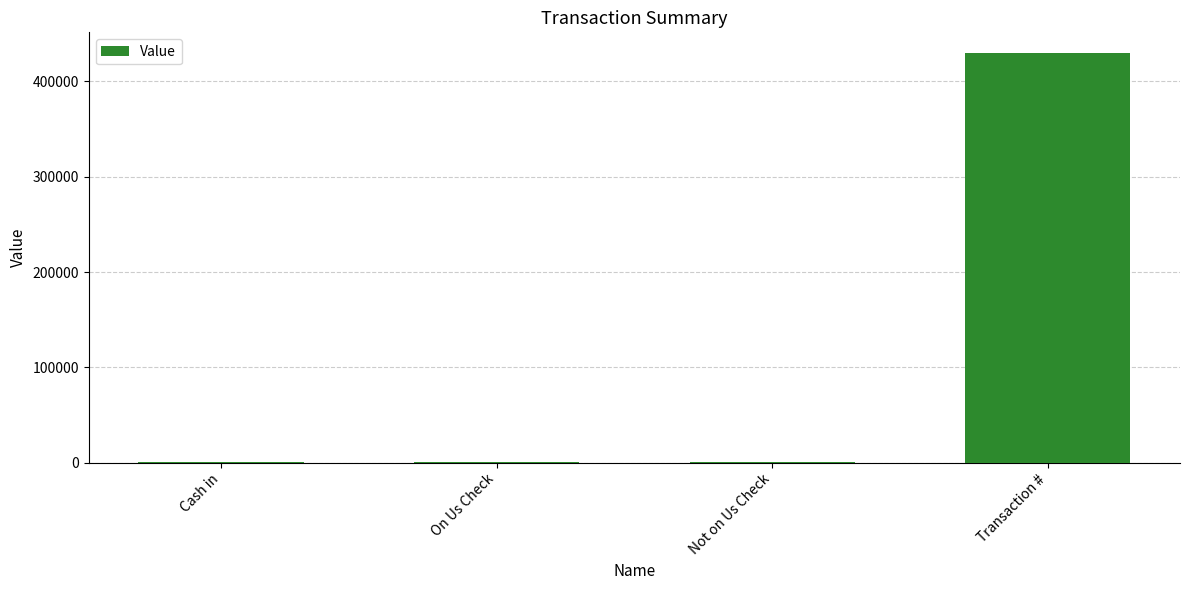

What is the sum of all values?

431430